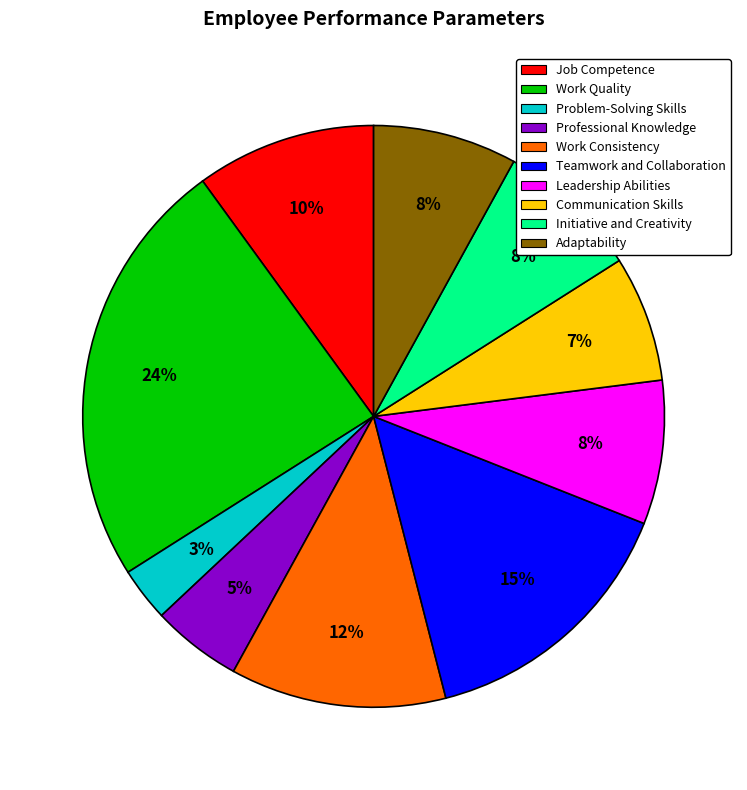

To the nearest percent, what is the average slice percentage?

10%